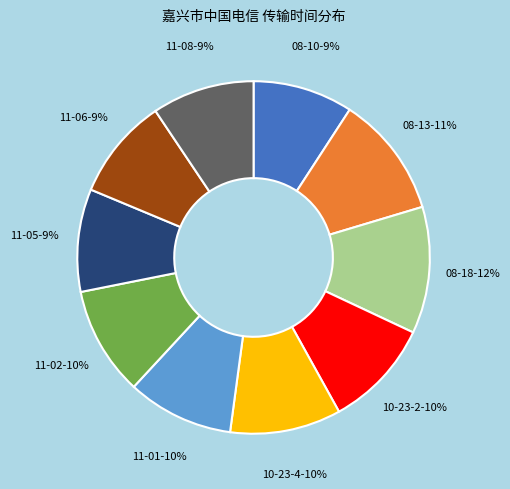

To the nearest percent, what is the average slice percentage?

10%